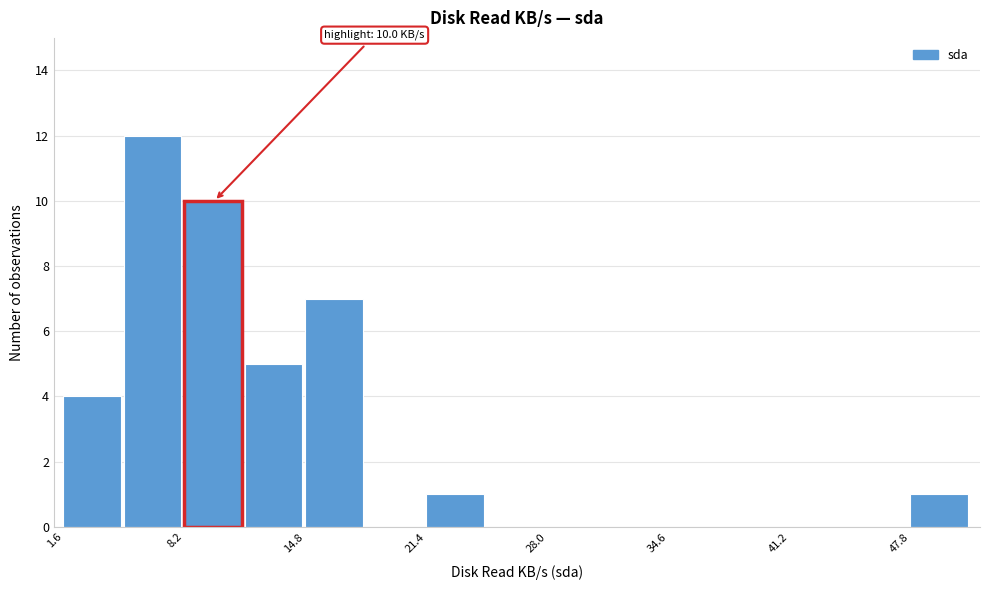

Read against the x-axis, roughly where is the centre of the tallest bar?

6